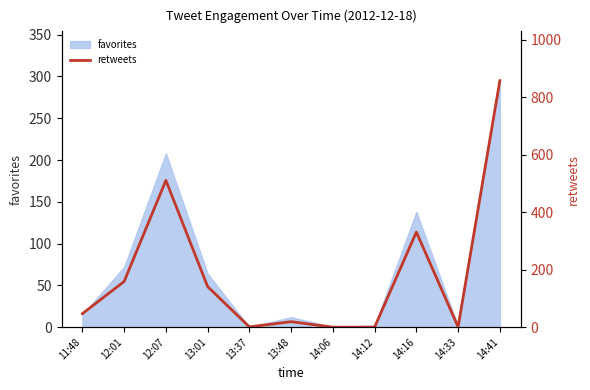

What is the label of the 7th point from the right?

13:37